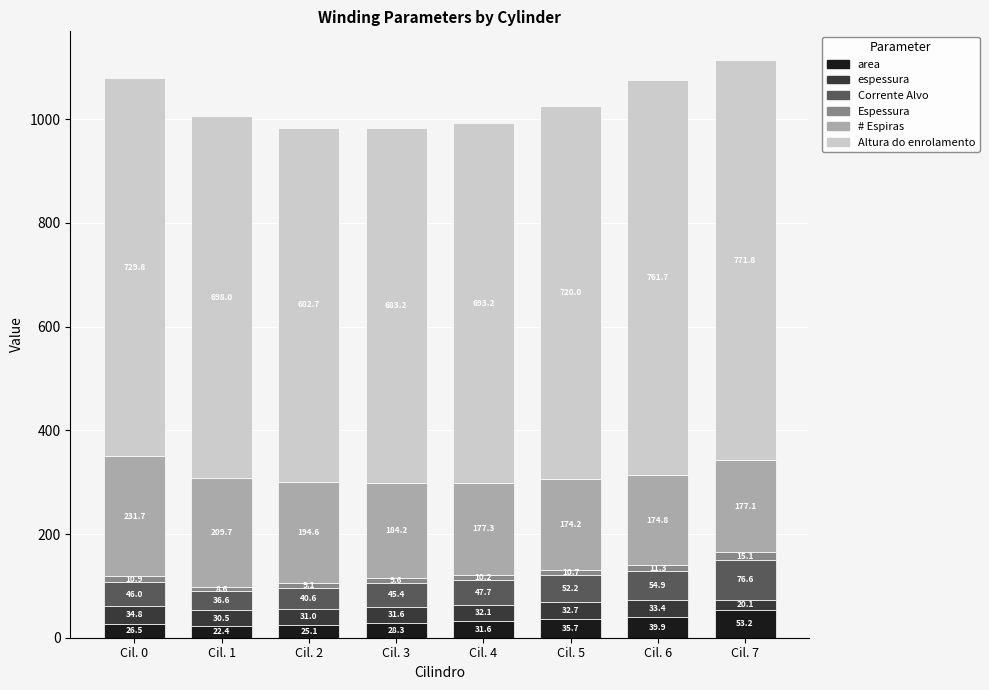

How many distinct data groups are displayed?

6